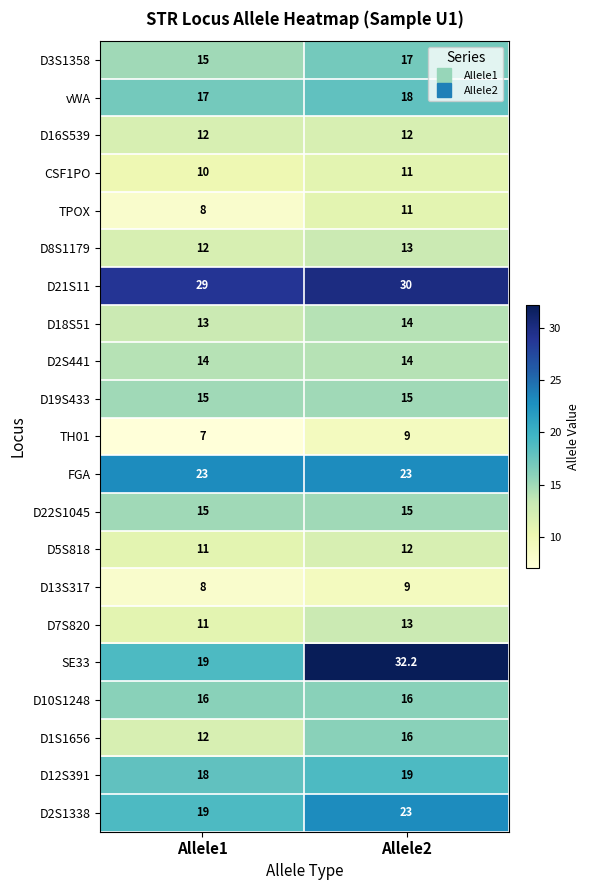

Which series has the widest spread of values?

SE33